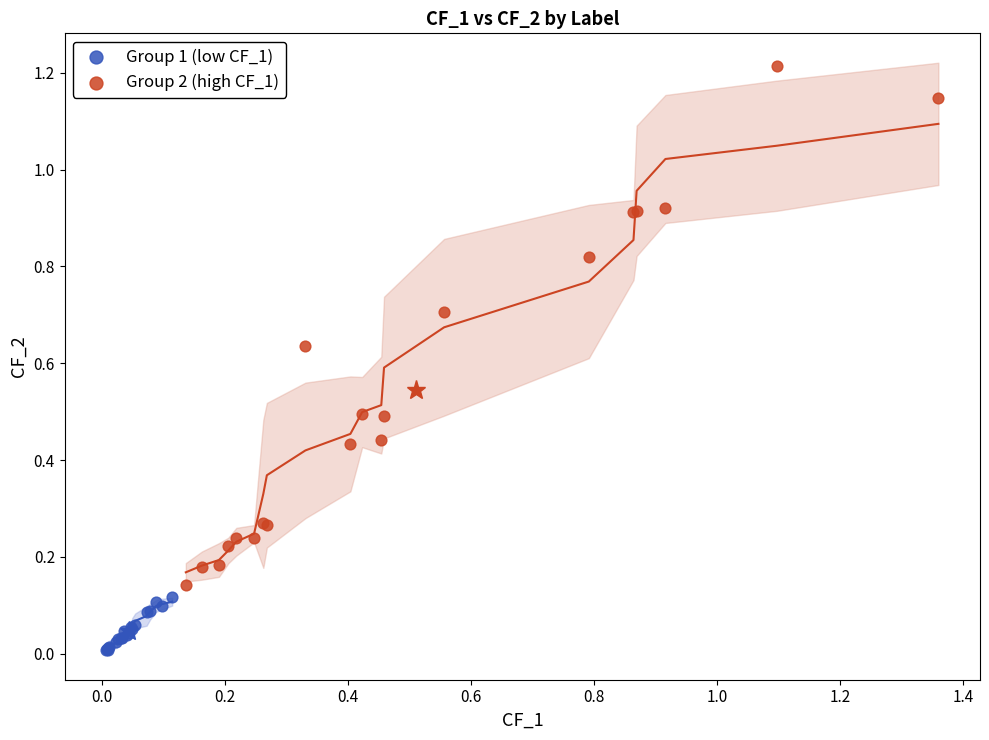

Which series reaches the minimum Y coordinate?

Group 1 (low CF_1)